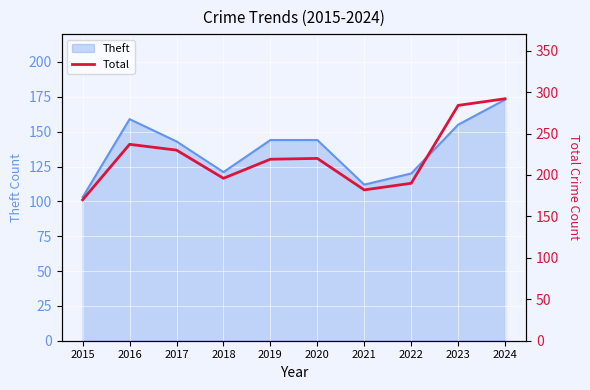

The Theft series shows 121 at 2018. True or false?

True